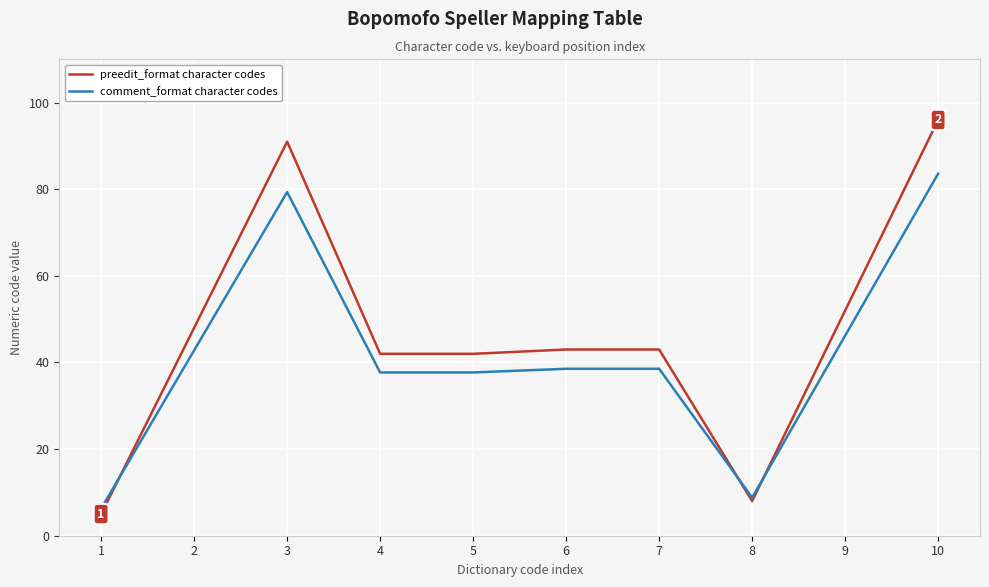

What is the highest value of the comment_format character codes series?

83.6